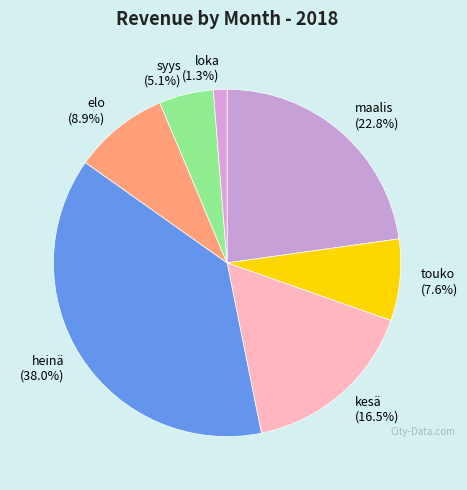

Which slice is the smallest?

loka